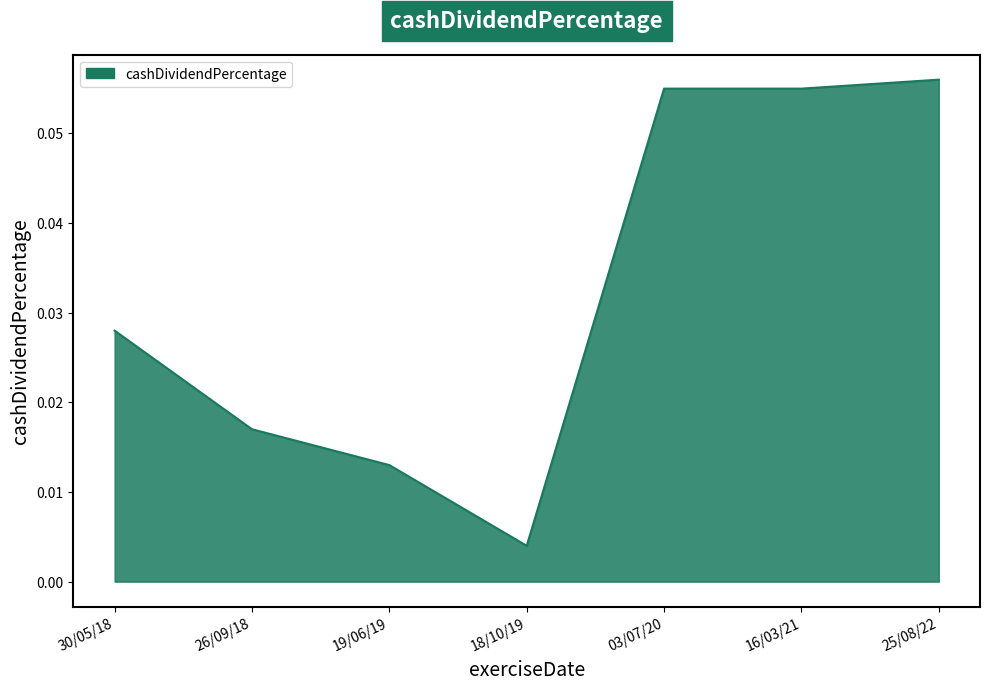

True or false: there are more than 2 points higher than both neighbors.

False